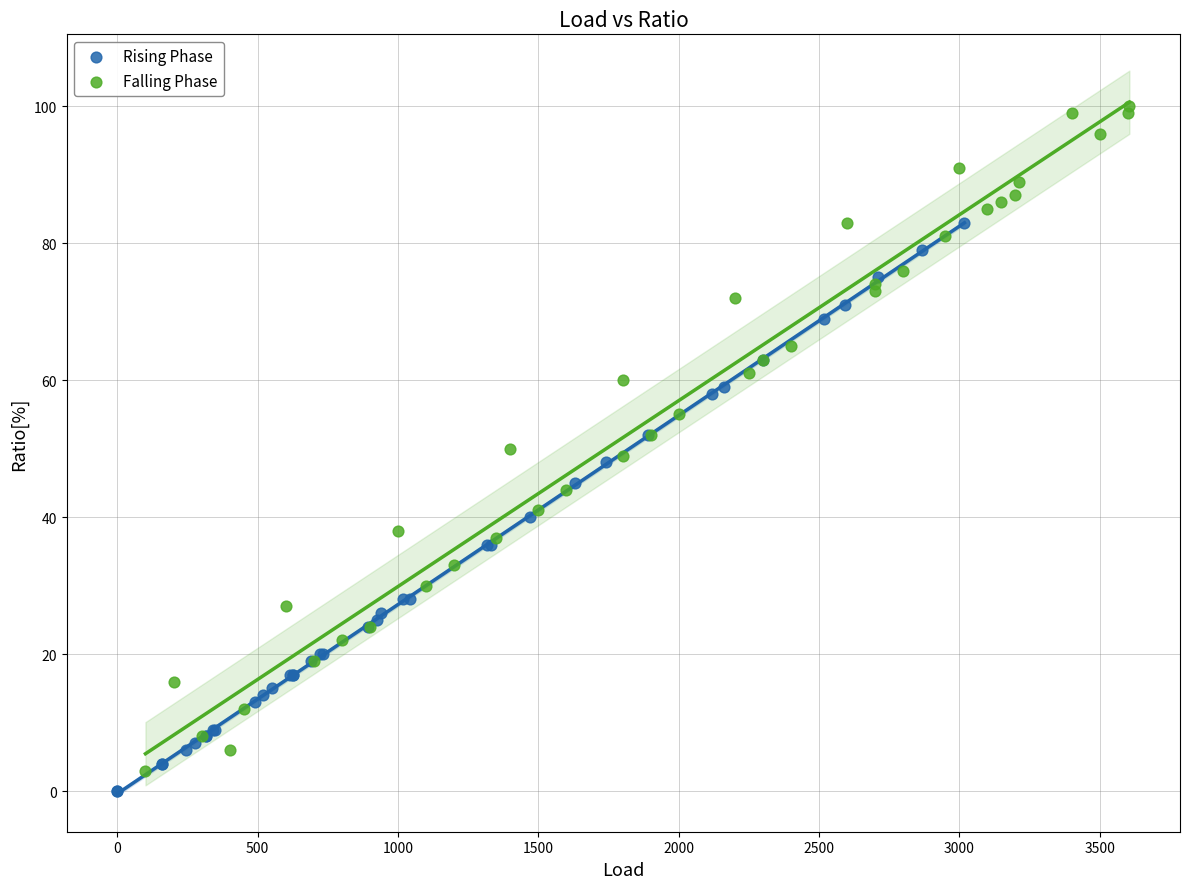

Which series contains the lowest Y value?

Rising Phase